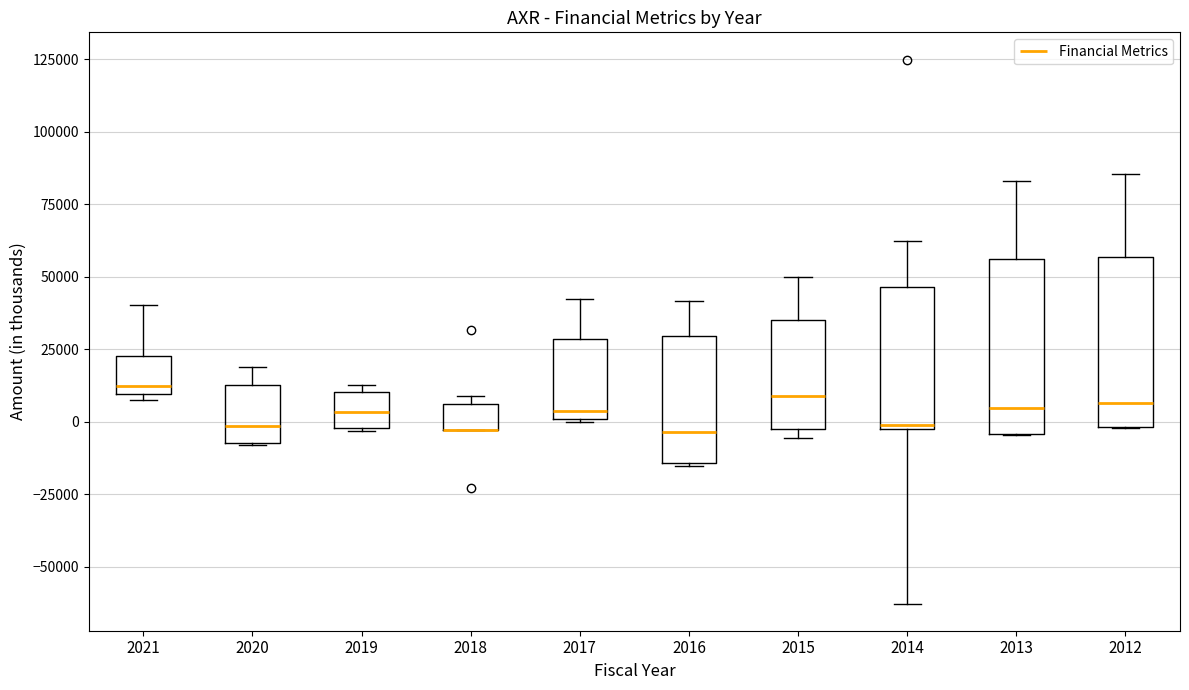

Reading left to right, transcribe this box plot: for each box, give where its median line is, the range the box spans, and where its two whiskers end, as read against the y-axis. The values are not printed on the chart, so give them approximately, as read against the axis.

2021: median 10000 (just above the box's lower edge), box 10000 to 25000, whiskers 5000 to 40000
2020: median 0, box -5000 to 15000, whiskers -10000 to 20000
2019: median 5000, box 0 to 10000, whiskers -5000 to 15000
2018: median -5000 (drawn on the box's lower edge), box -5000 to 5000, whiskers -5000 to 10000
2017: median 5000, box 0 to 30000, whiskers 0 to 40000
2016: median -5000, box -15000 to 30000, whiskers -15000 to 40000
2015: median 10000, box -5000 to 35000, whiskers -5000 (just below the box's lower edge) to 50000
2014: median 0, box 0 to 45000, whiskers -65000 to 60000
2013: median 5000, box -5000 to 55000, whiskers -5000 to 85000
2012: median 5000, box 0 to 55000, whiskers 0 to 85000